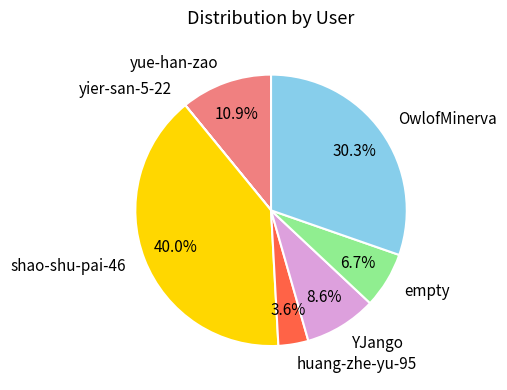

Does YJango account for over 50% of the chart?

No